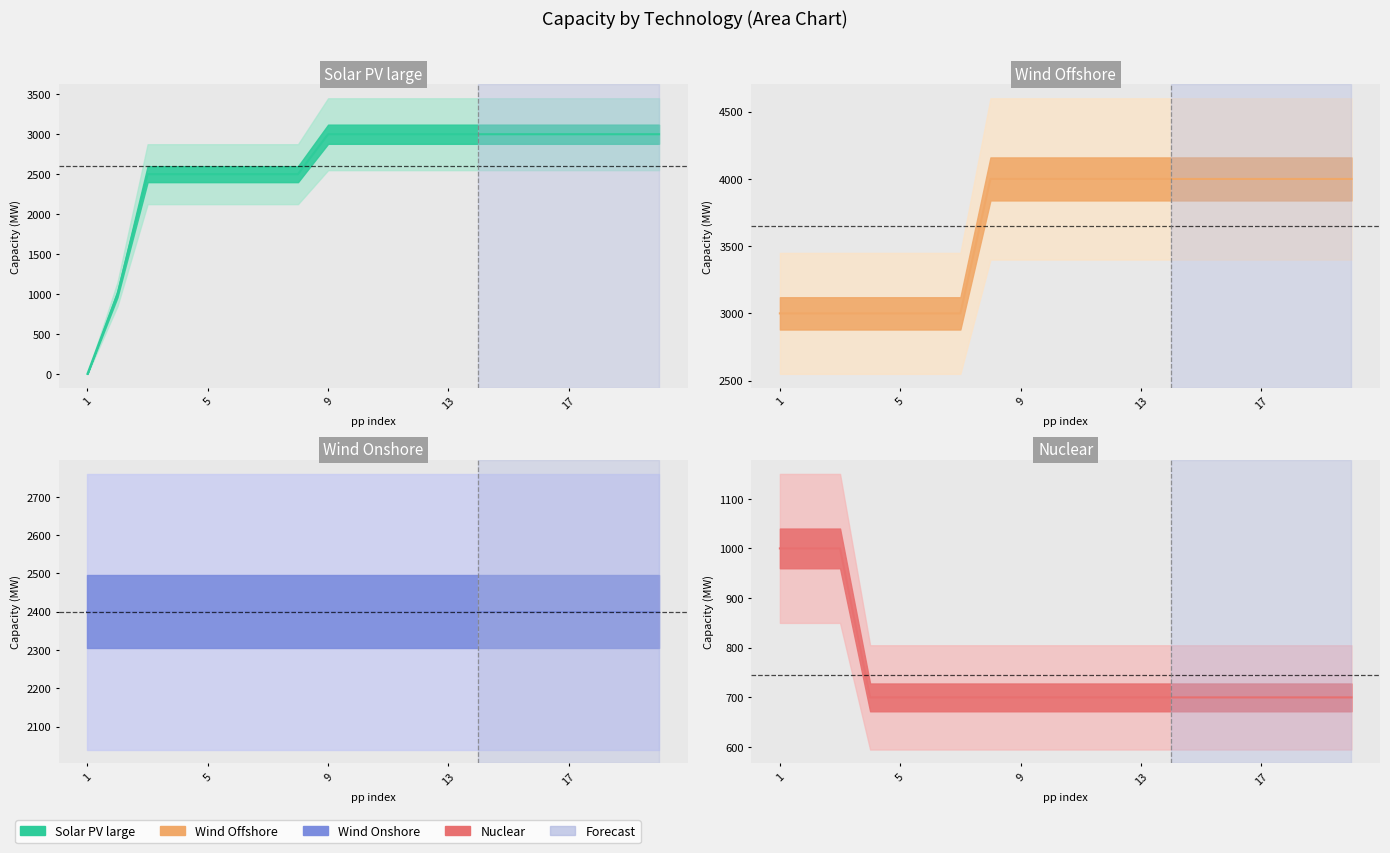

True or false: Wind Offshore has more than 1 points higher than both neighbors.

False